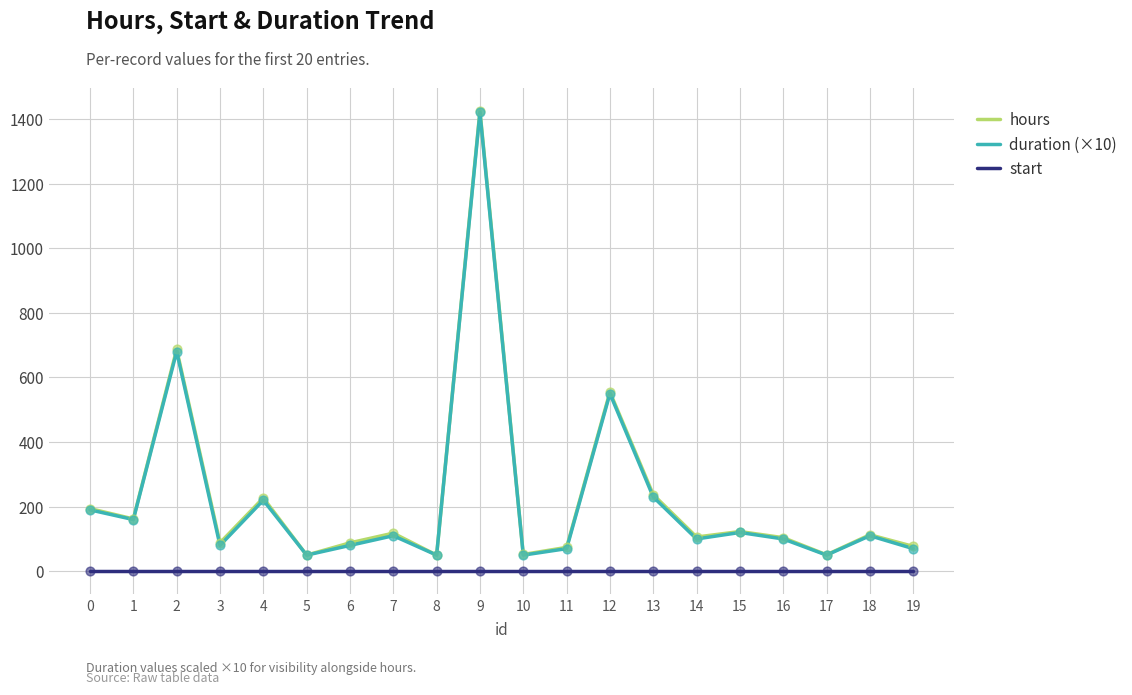

Is the value of duration (×10) at 6 greater than the value of start at 4?

Yes